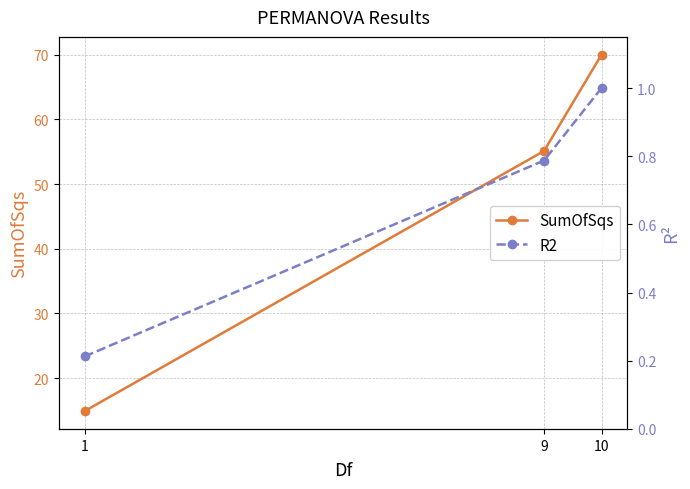

Rank the series at 1 from highest to lowest value.

SumOfSqs, R2